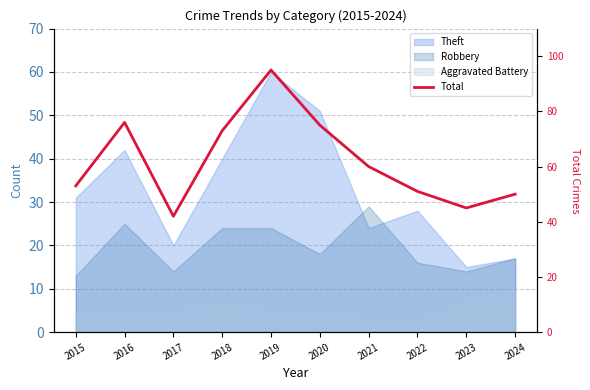

Which has a higher value, 2019 or 2020?

2019